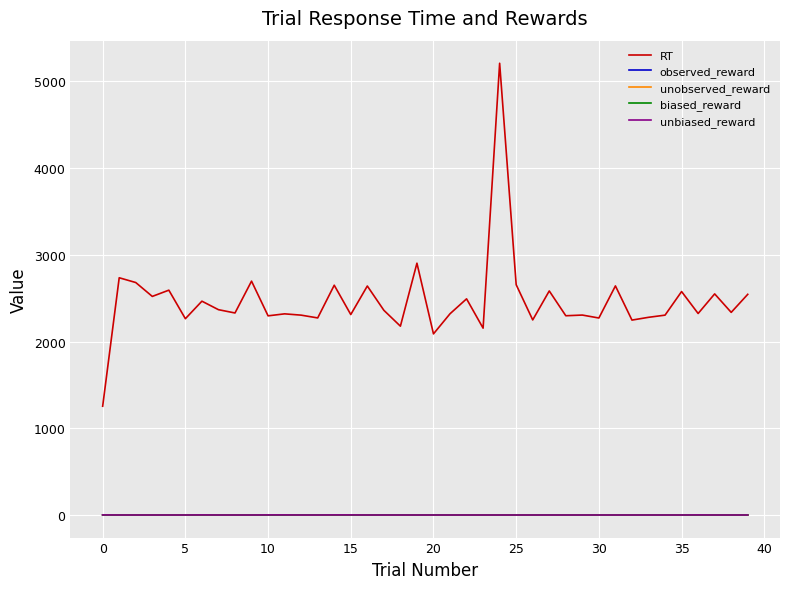

True or false: observed_reward and RT intersect in this chart.

False